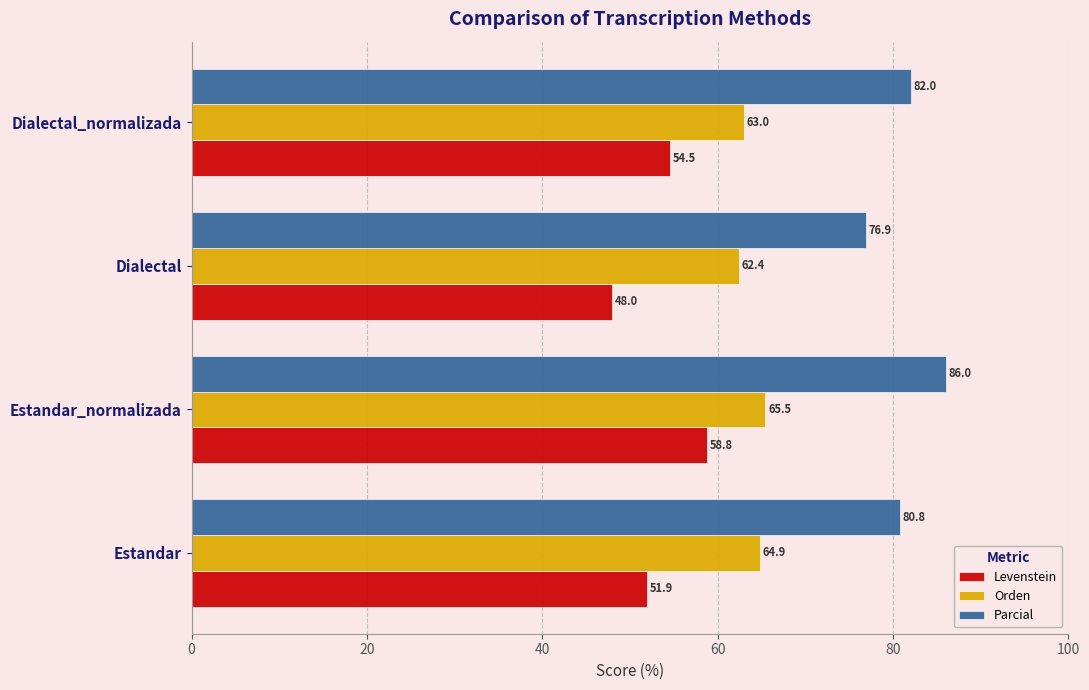

What is the lowest value of the Levenstein series?

48.0